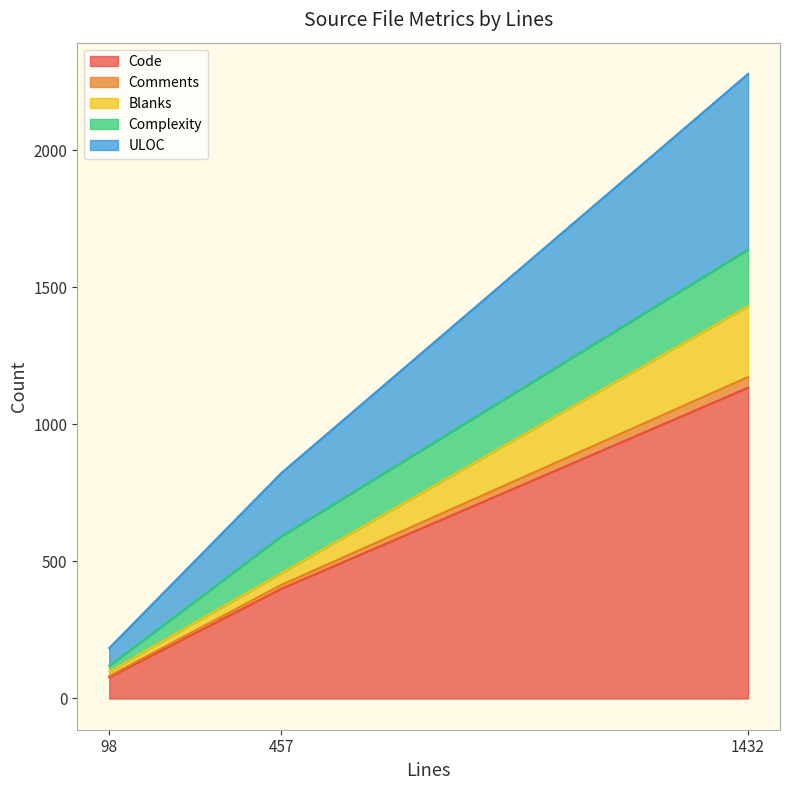

The value of Comments at 98 is 8. True or false?

False